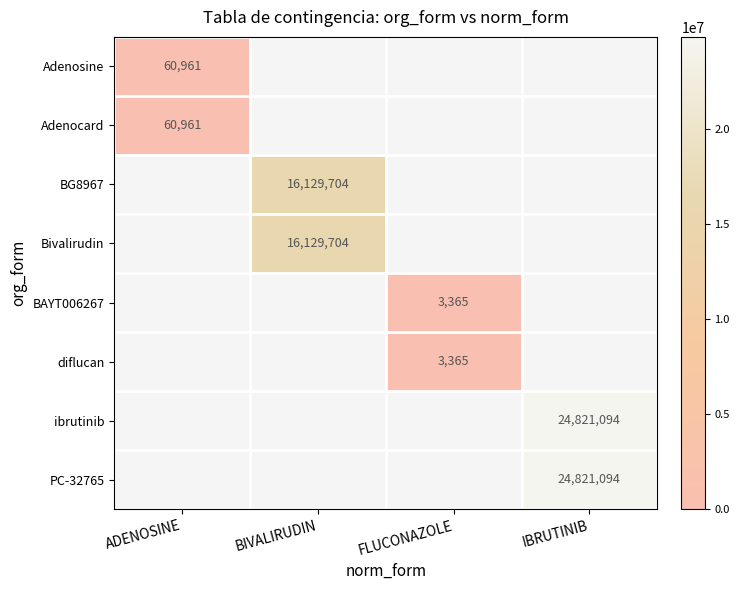

At which category does the chart reach its minimum across all series?

FLUCONAZOLE